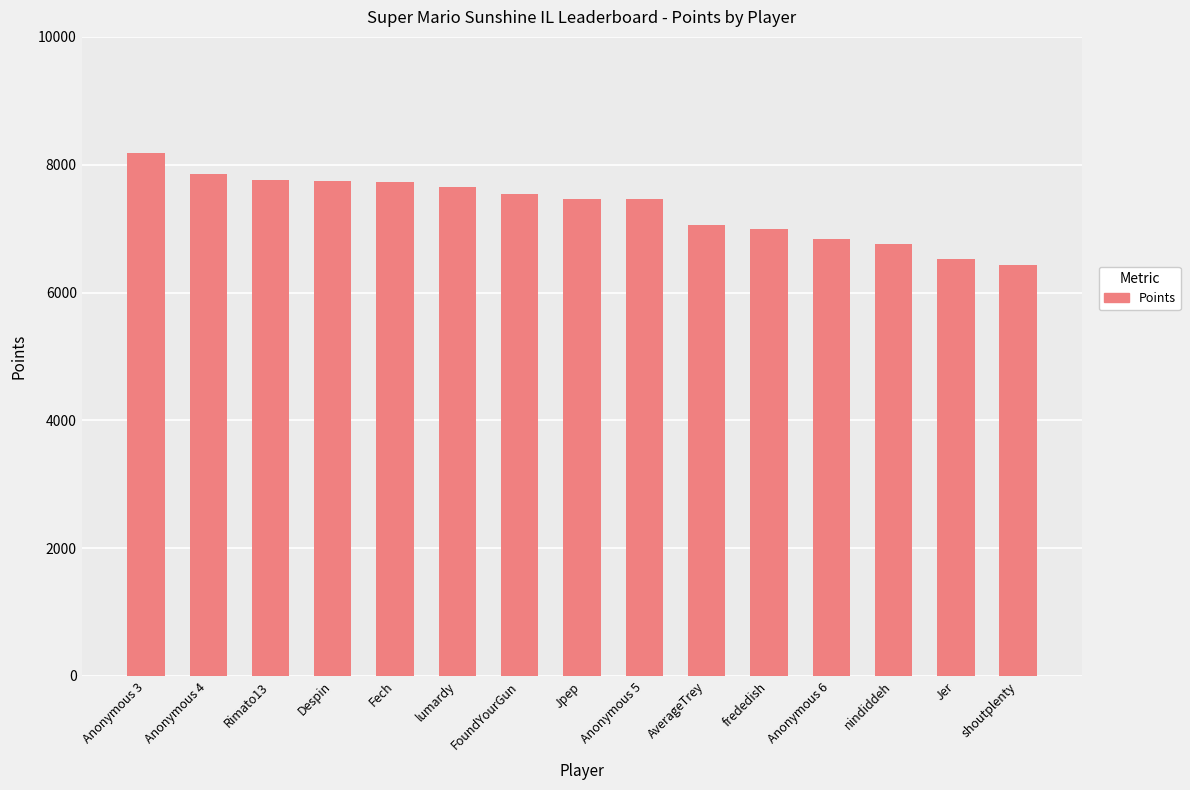

How many bars are there in total?

15